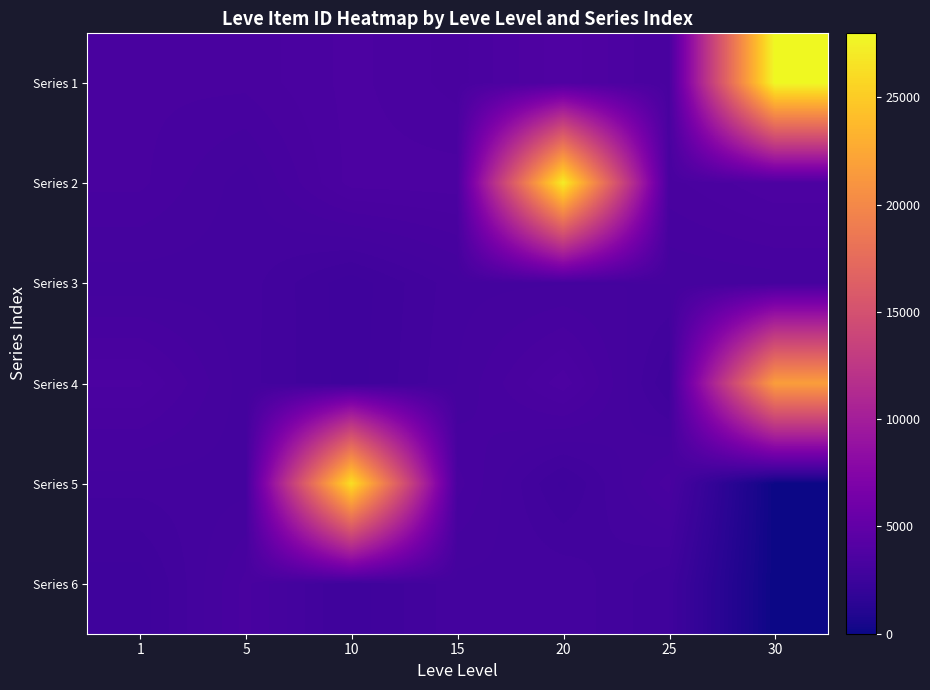

Rank the series at 1 from lowest to highest value.

Series 6, Series 3, Series 5, Series 1, Series 2, Series 4